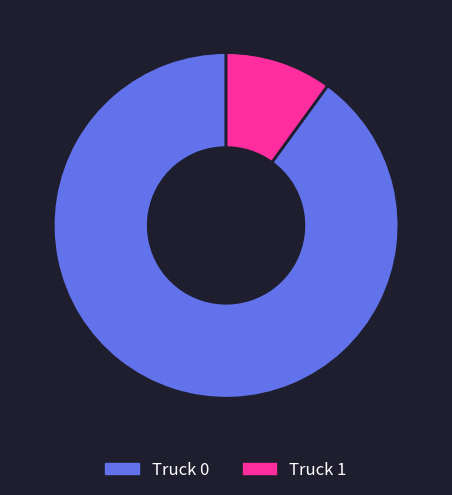

Rank the categories by value from highest to lowest.

Truck 0, Truck 1